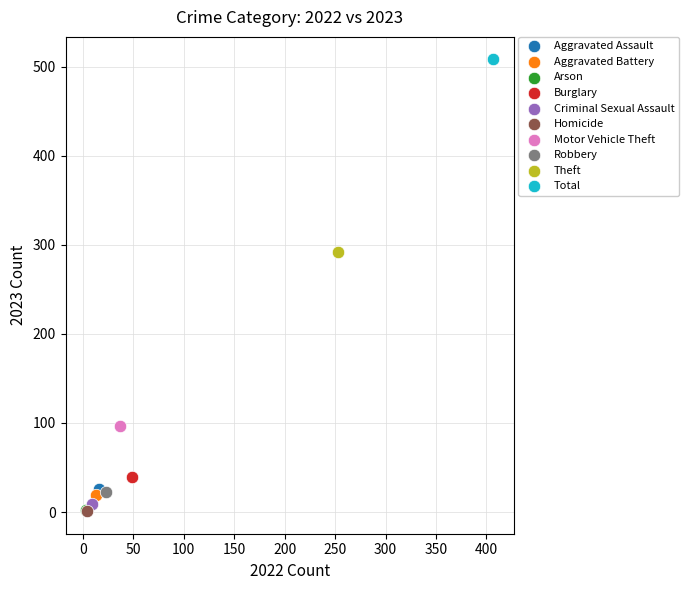

Which series contains the highest Y value?

Total